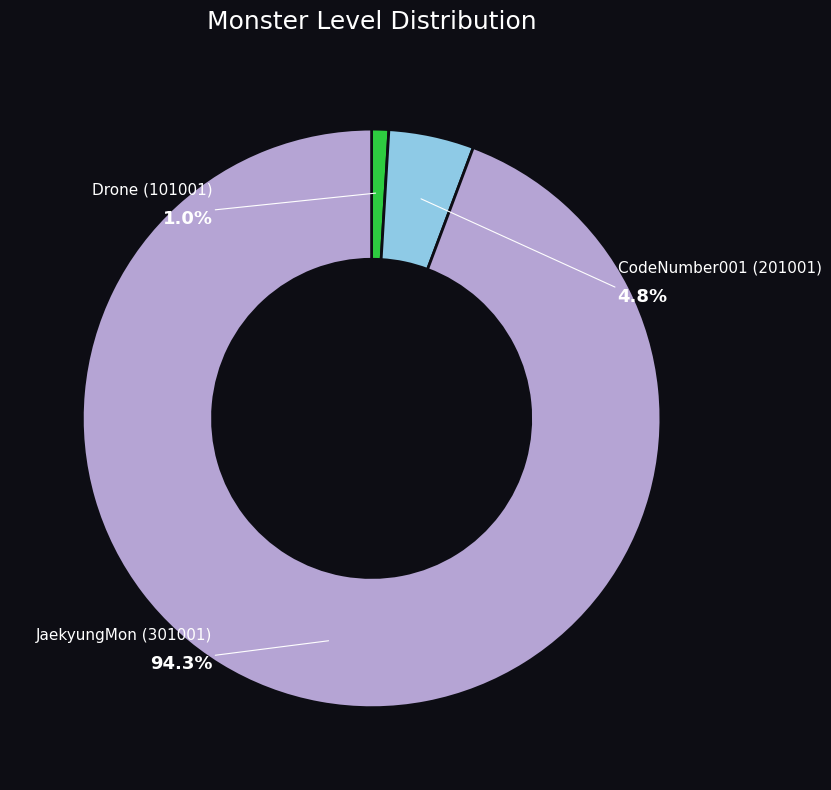

The 101001 slice represents 11% of the pie. True or false?

False